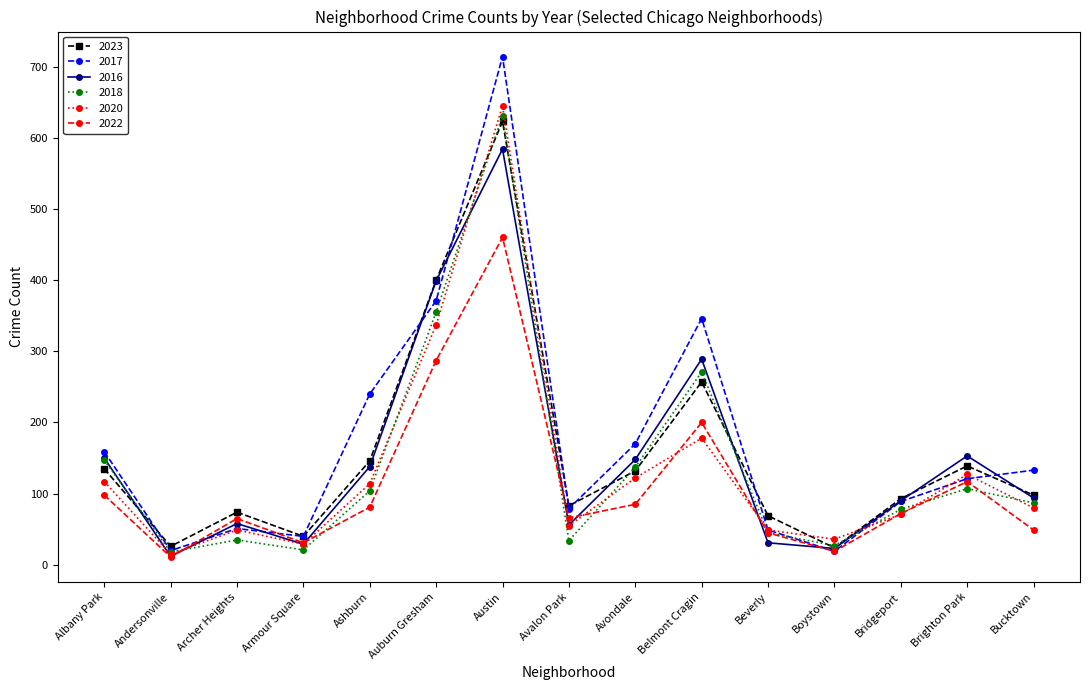

Between Andersonville and Belmont Cragin, which series saw the biggest shift?

2017